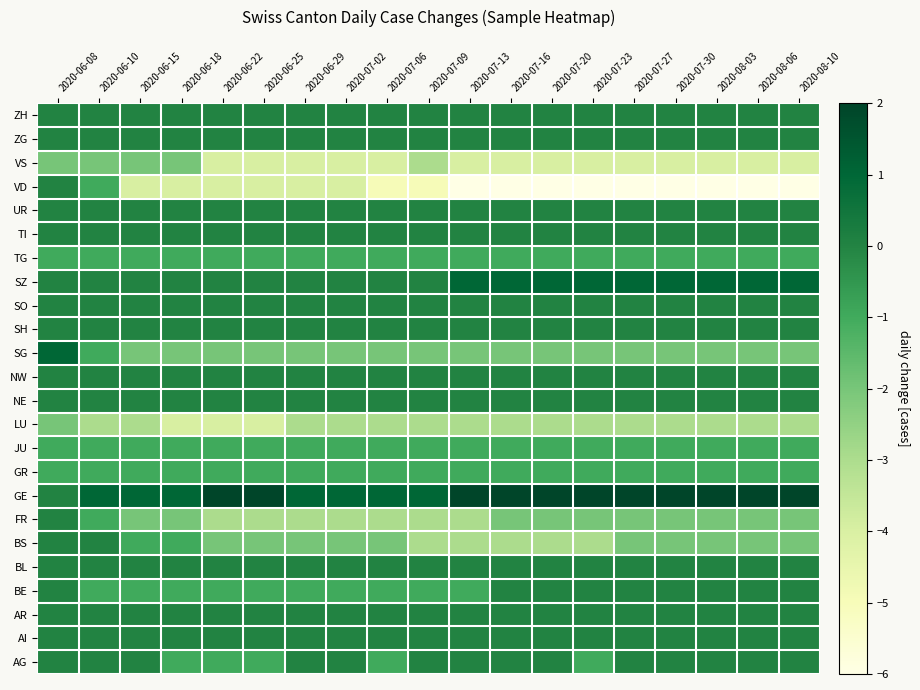

List the series in order of their peak value, lowest first.

LU, VS, GR, JU, TG, AG, AI, AR, BE, BL, BS, FR, NE, NW, SH, SO, TI, UR, VD, ZG, ZH, SG, SZ, GE